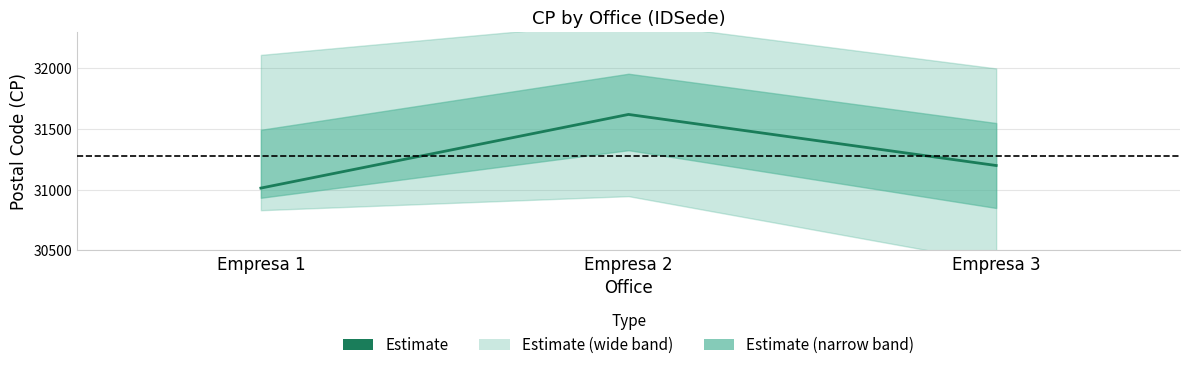

How many data points are less than 31200?

1